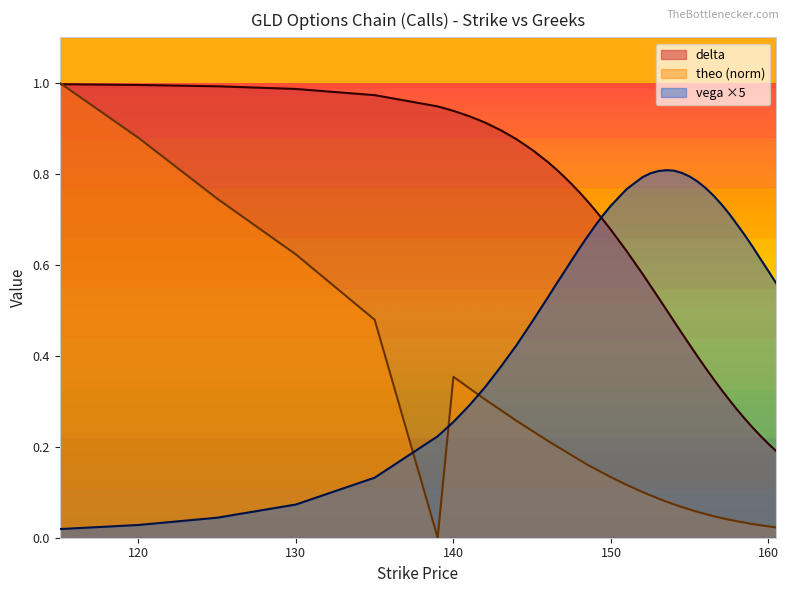

The value of vega at 120 is 0.0. True or false?

True